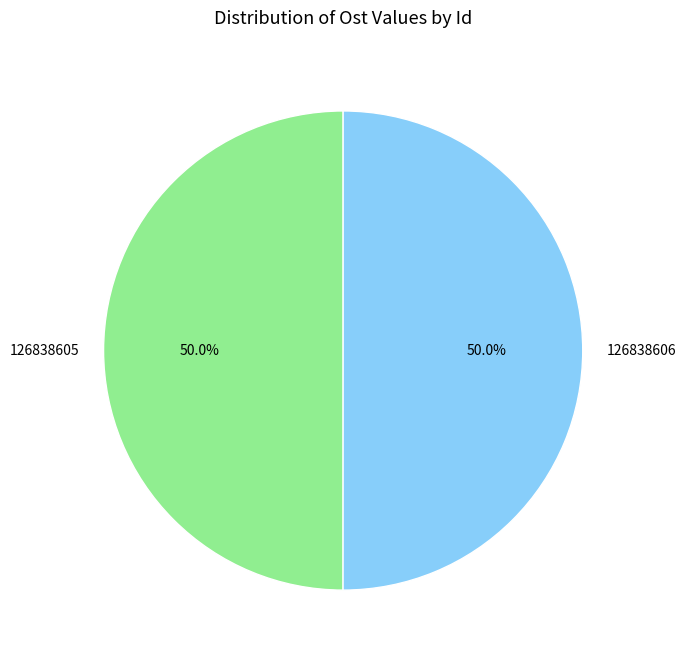

To the nearest percent, what percentage of the pie is 126838605?

50%